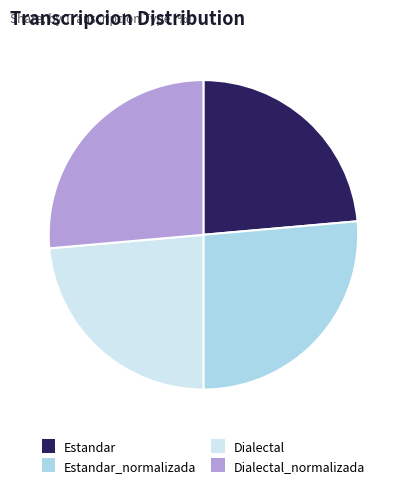

What is the ratio of the value at Dialectal_normalizada to the value at Estandar_normalizada?

1.0